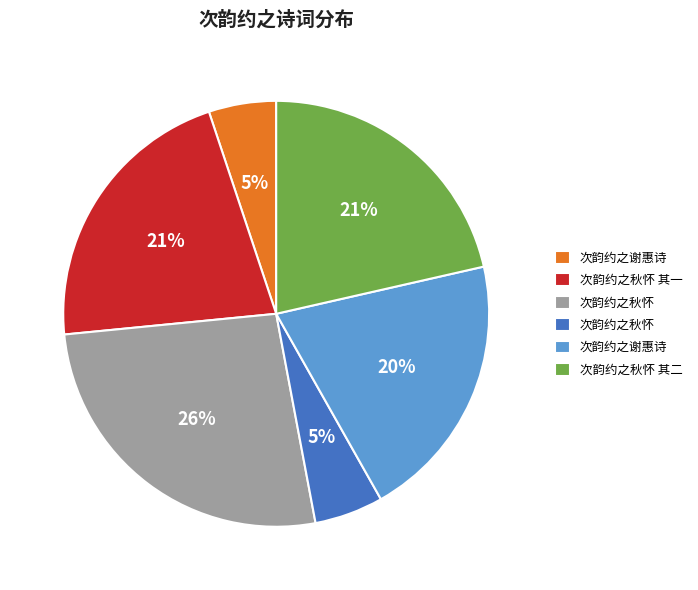

Is there any slice that represents more than half of the pie?

No